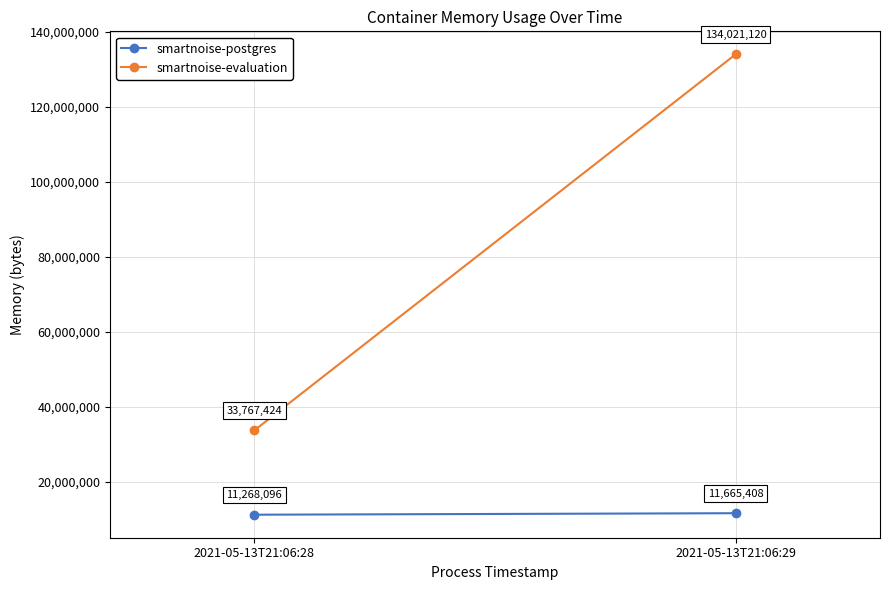

Is this an area chart (filled region under the line)?

No